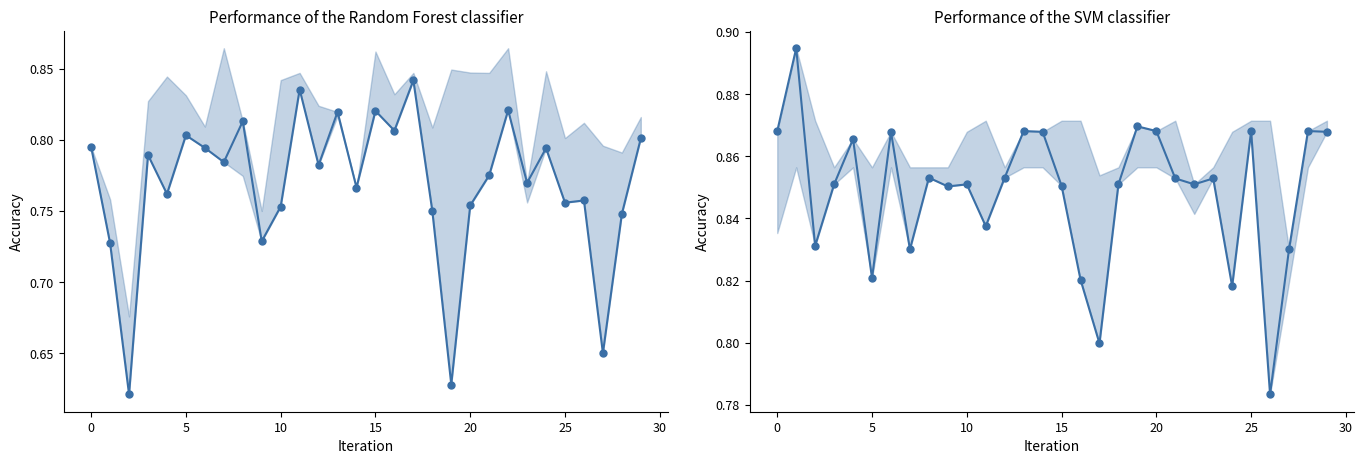

True or false: Random forest and SVM intersect in this chart.

True